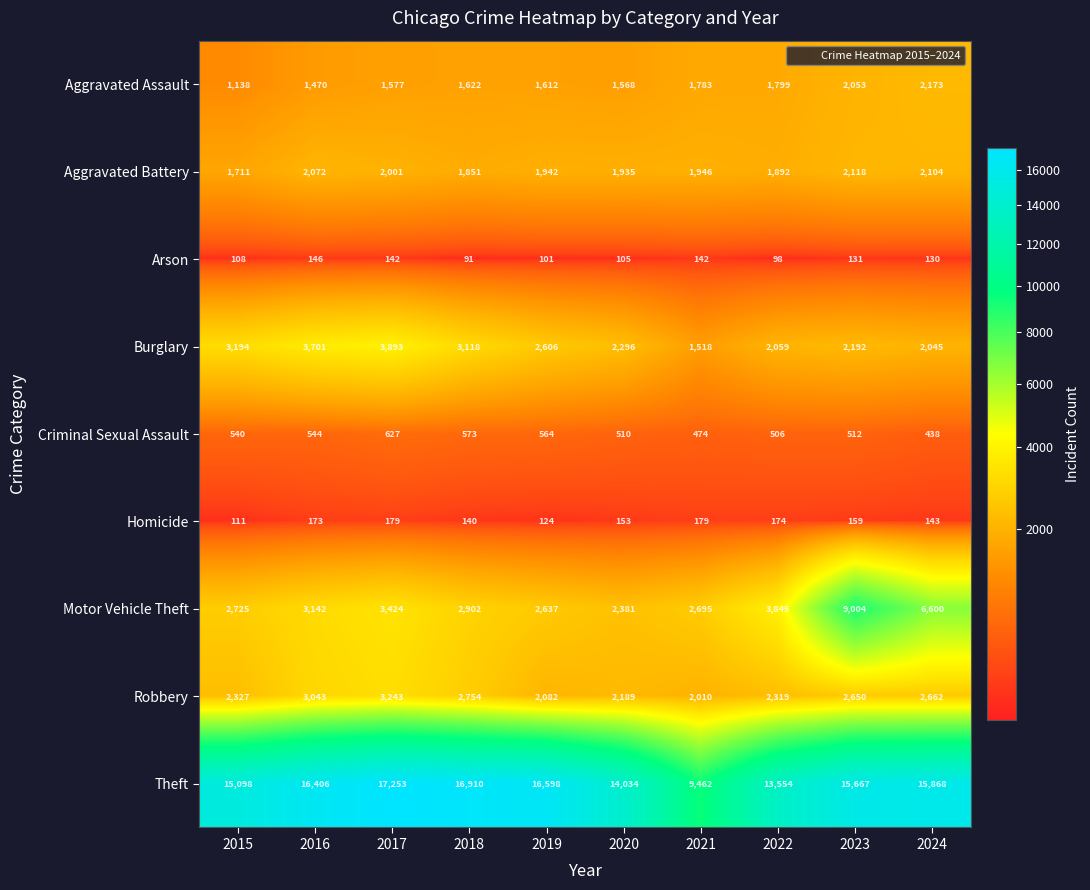

What is the highest value of the Arson series?

146